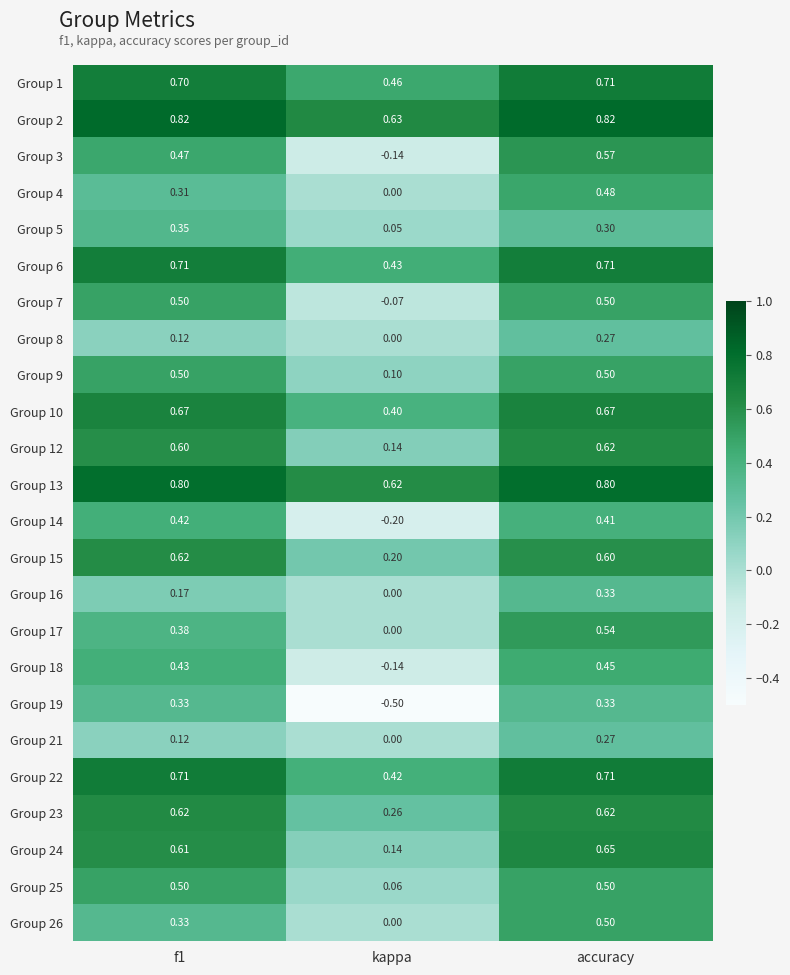

How many data points does each series have?

3